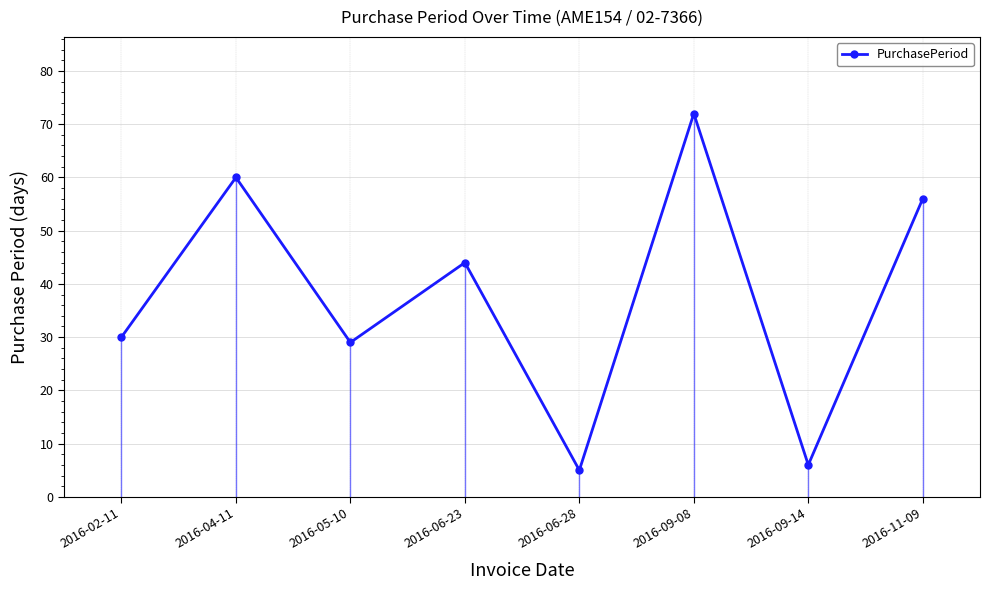

What is the smallest value displayed?

5